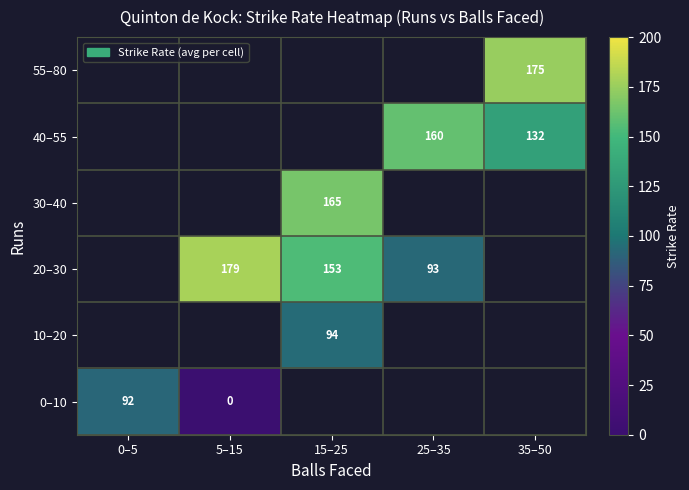

Count the number of categories in the chart.

5